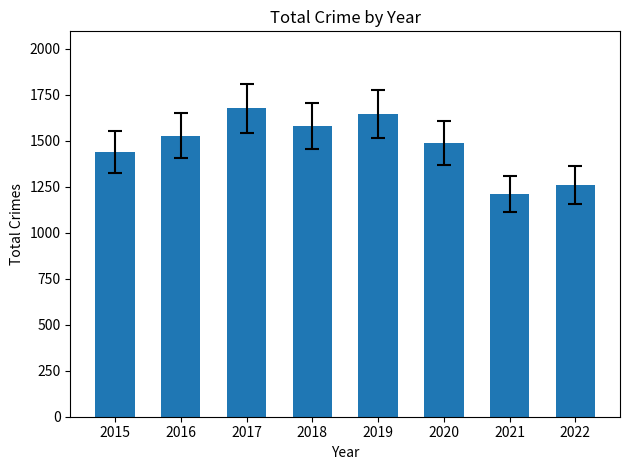

Where is the data nearest to the value 1443?

2015